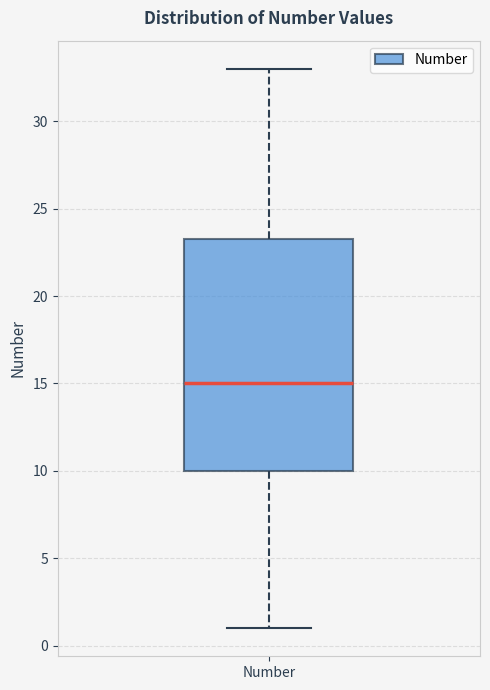

Where is the upper edge of the box for Number on the y-axis? The values are not printed on the chart, so give them approximately, as read against the axis.

23.5